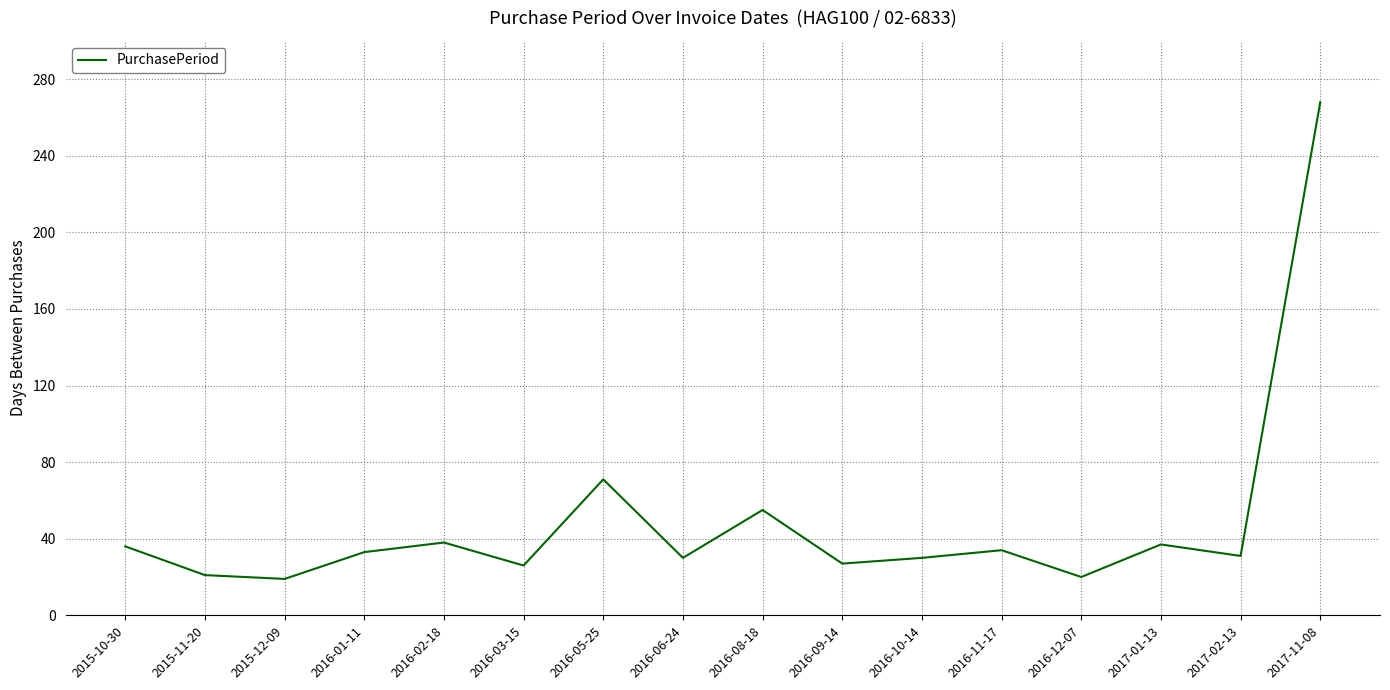

Read the value at 2016-06-24, to the nearest 10.

30